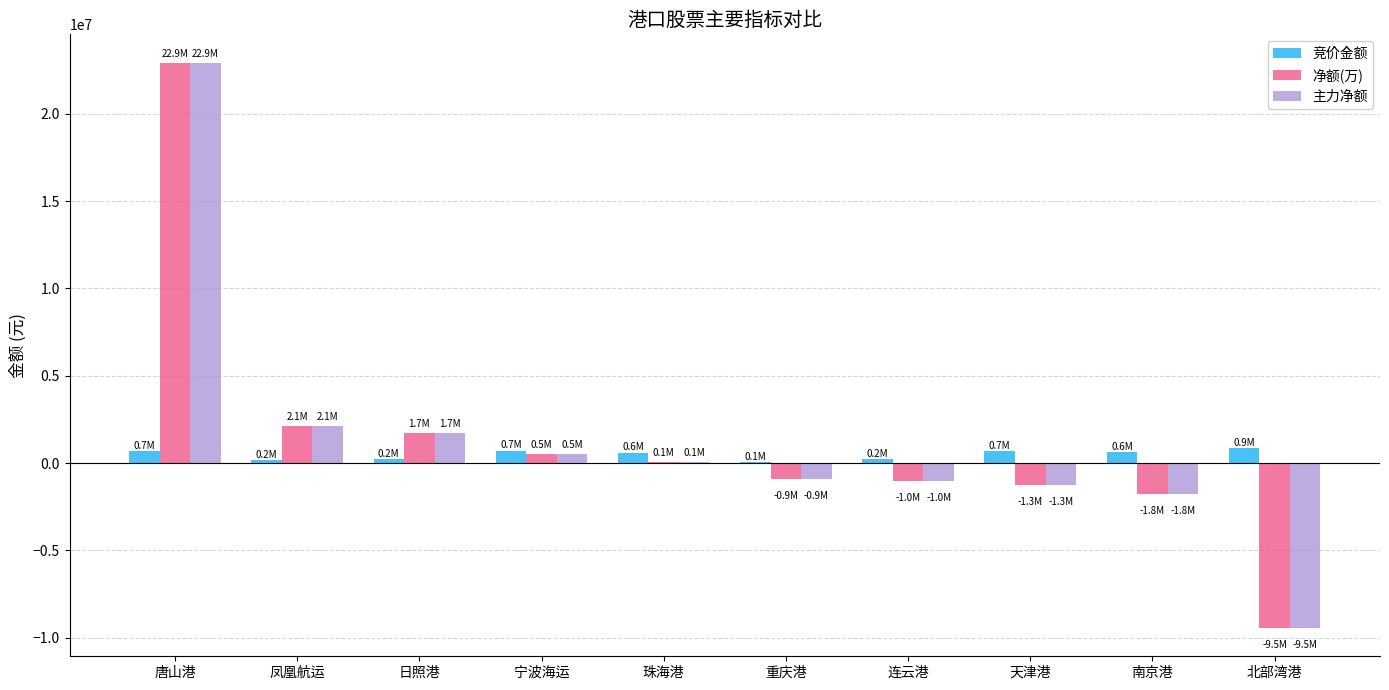

Count the number of data series in this chart.

3